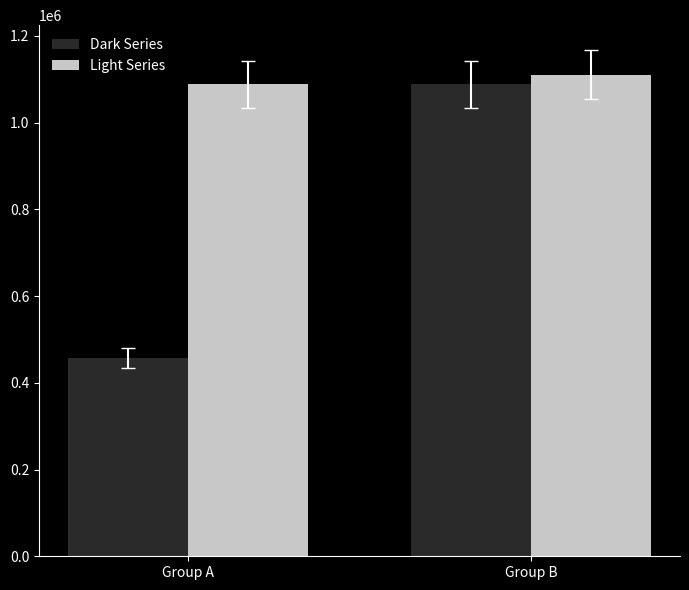

Where is Light Series nearest to the value 1099591?

Group A